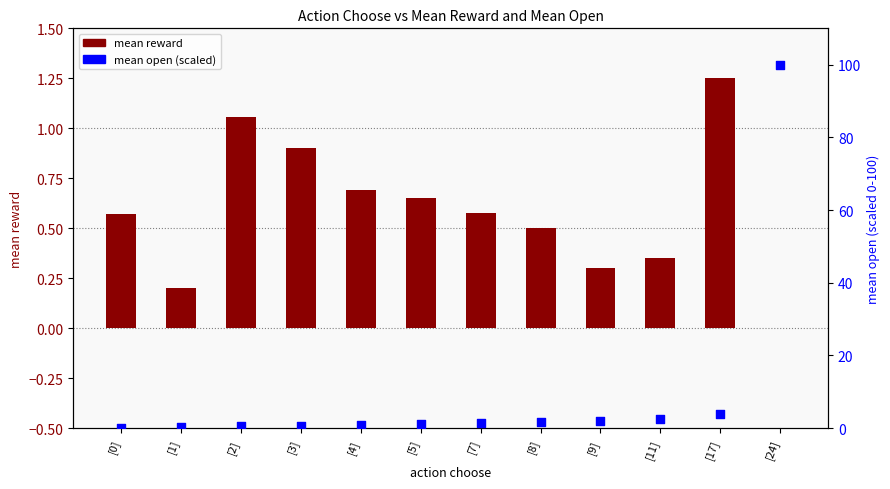

Is the value of mean reward at [8] greater than the value of mean open (scaled) at [9]?

No